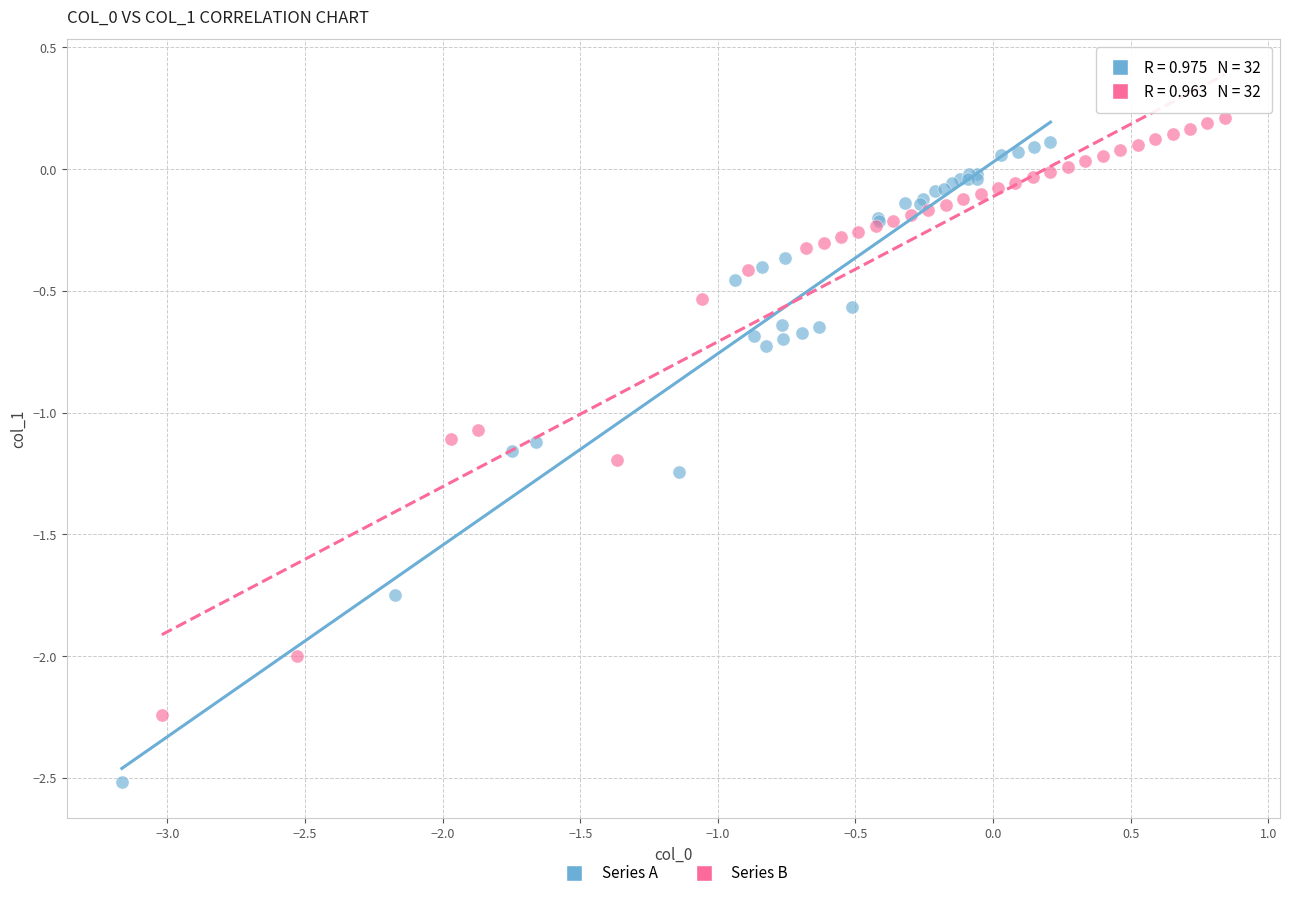

Which series contains the lowest Y value?

Series A